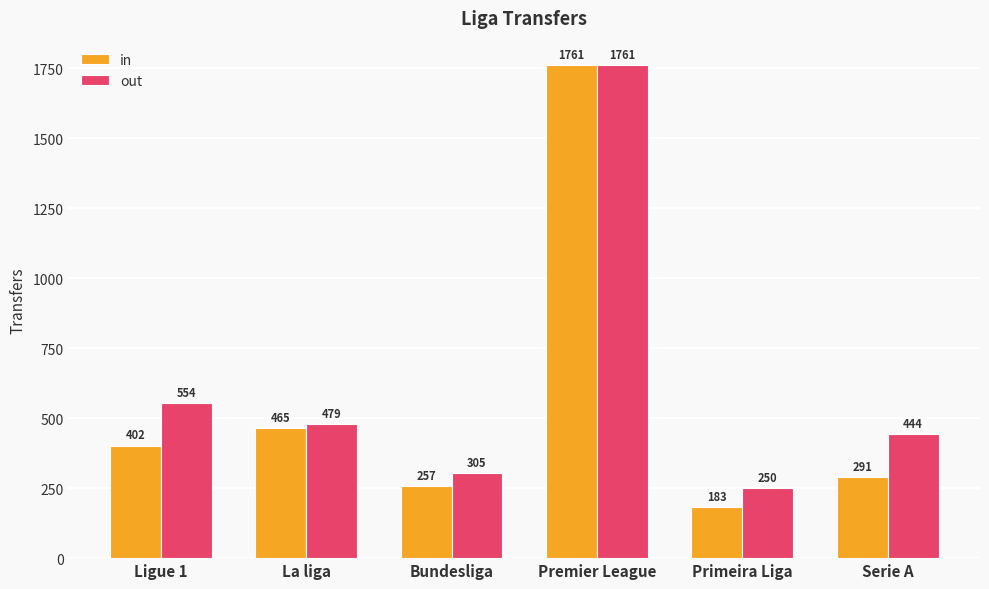

Which series has the widest spread of values?

in